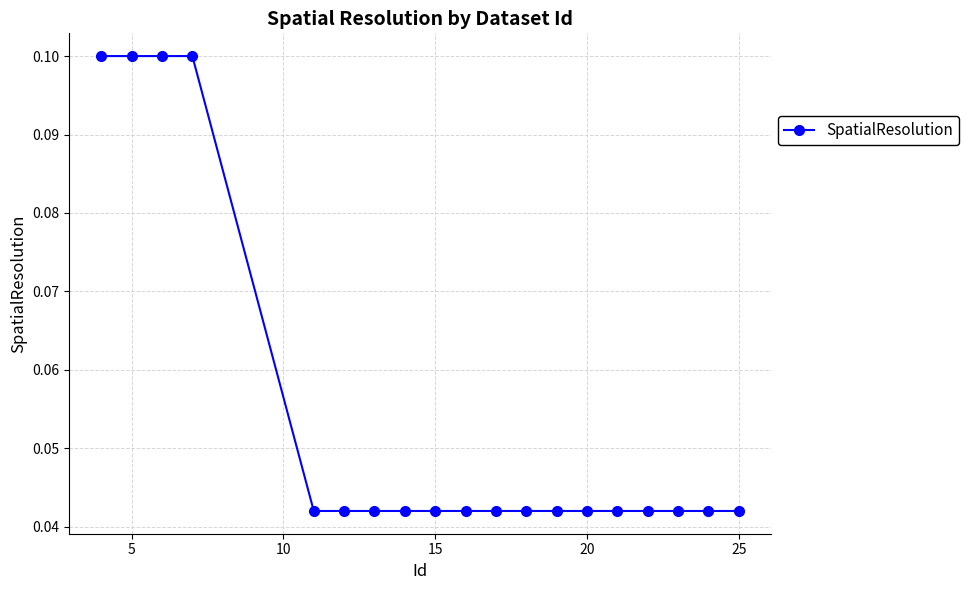

What is the sum of all values?

1.0